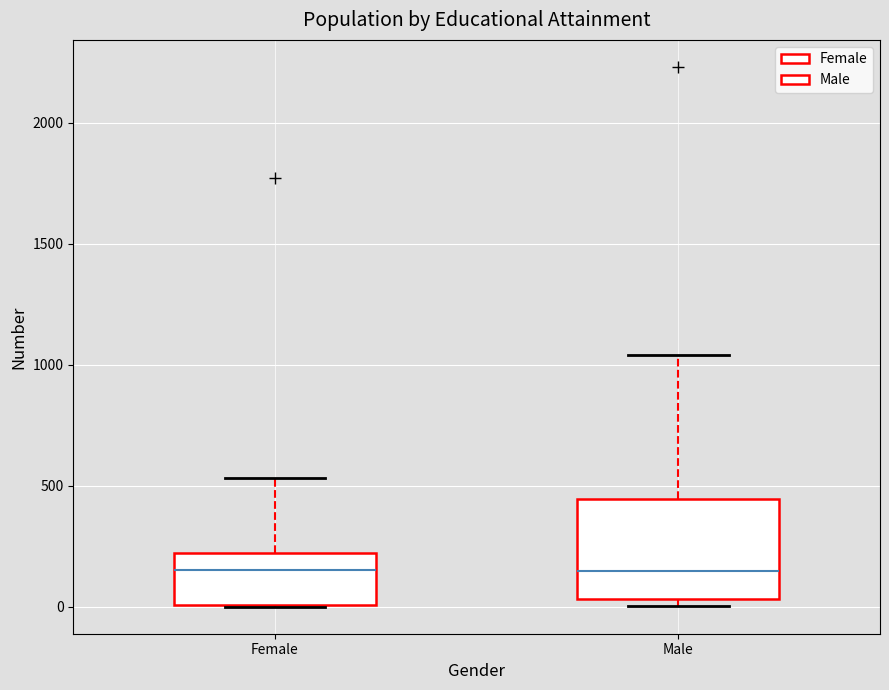

Reading left to right, transcribe this box plot: for each box, give where its median line is, the range the box spans, and where its two whiskers end, as read against the y-axis. The values are not printed on the chart, so give them approximately, as read against the axis.

Female: median 150, box 0 to 200, whiskers 0 to 550
Male: median 150, box 50 to 450, whiskers 0 to 1050